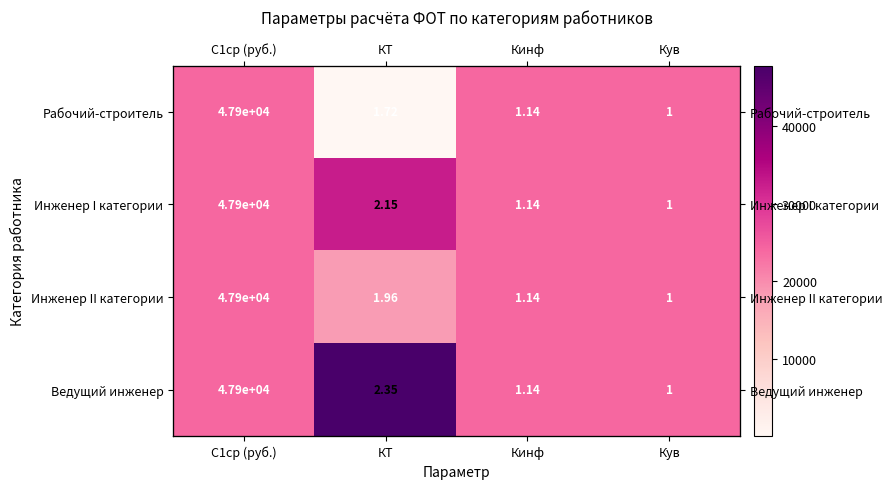

At which category does the chart reach its minimum across all series?

КТ